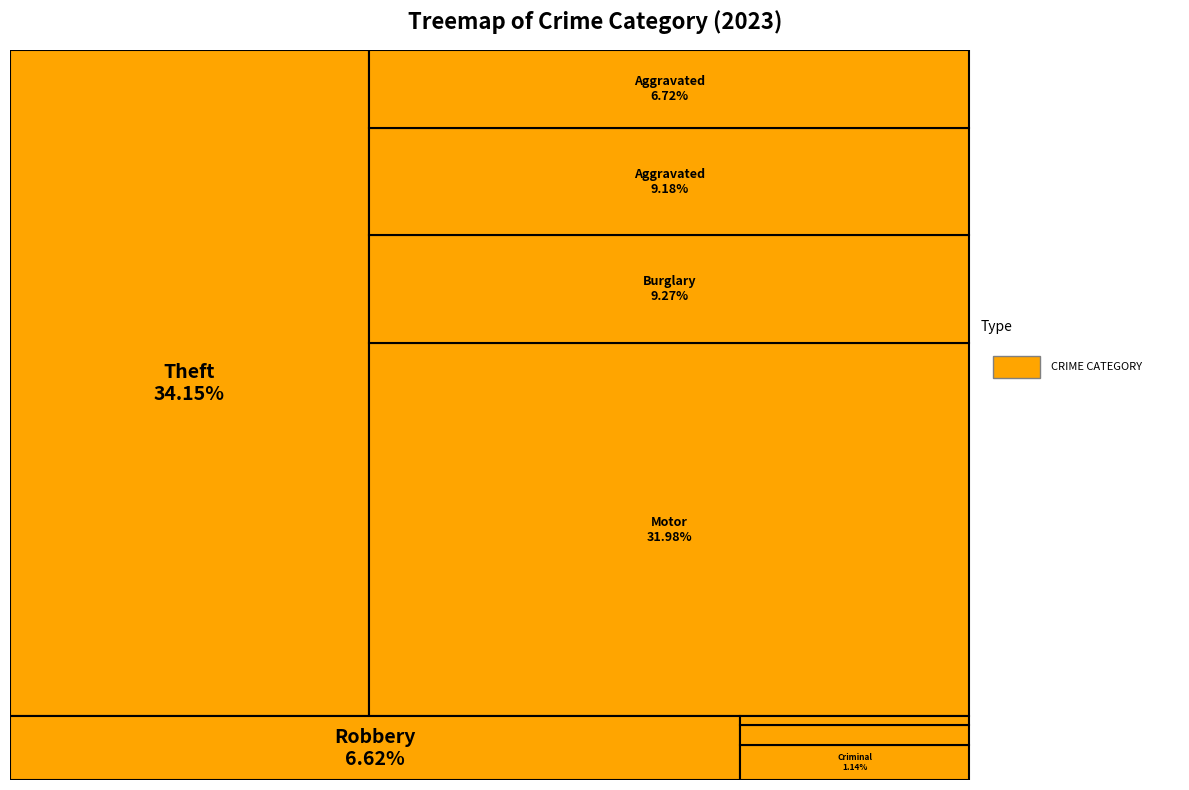

Does any single category account for the majority?

No